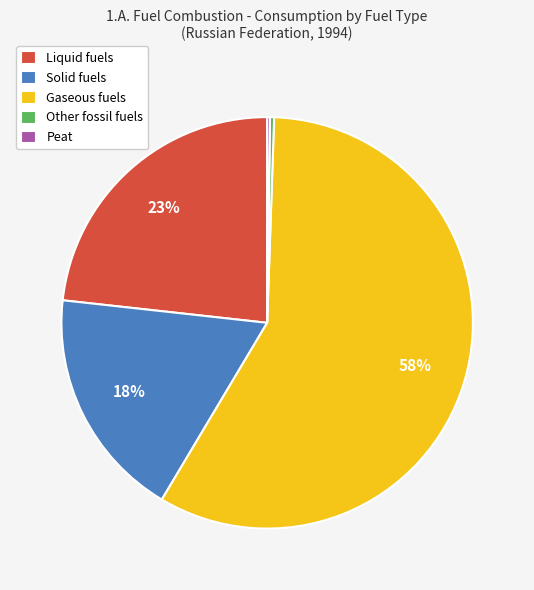

What is the majority slice?

Gaseous fuels